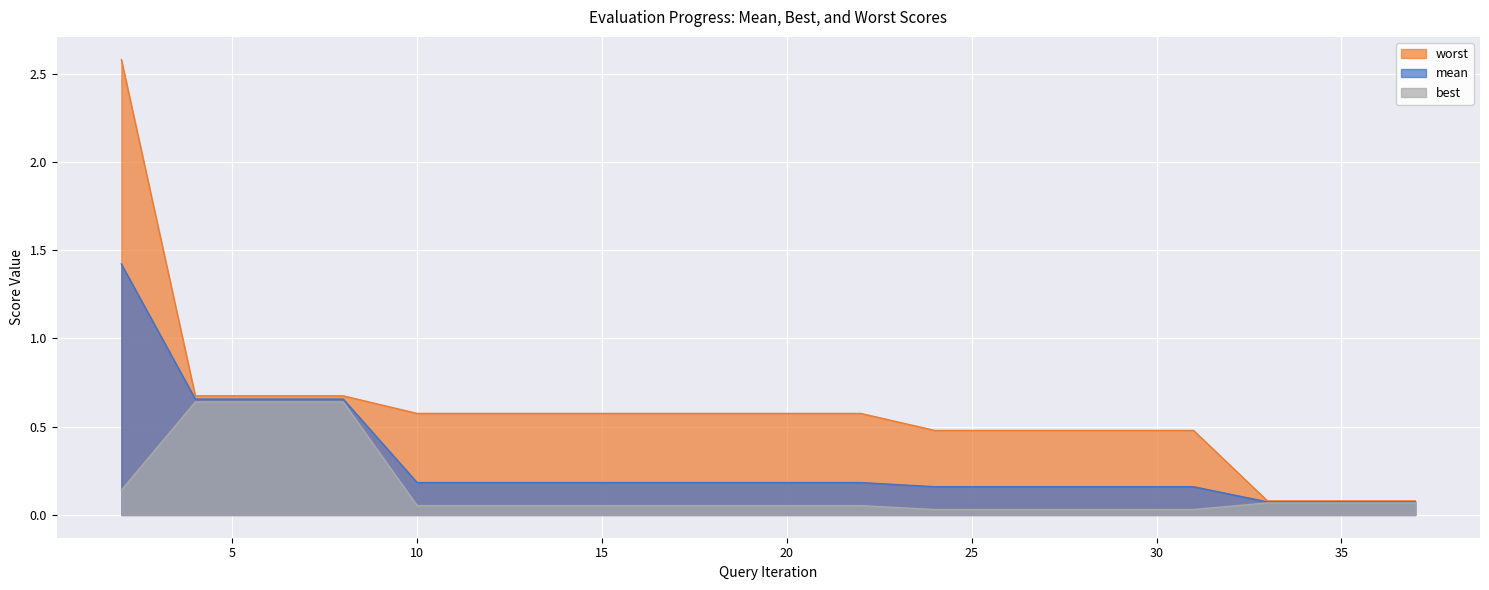

Reading left to right, transcribe all the data shown in this chart.

mean: 1.4	0.7	0.7	0.7	0.2	0.2	0.2	0.2	0.2	0.2	0.2	0.2	0.2	0.2	0.2	0.2	0.1	0.1	0.1	0.1
best: 0.1	0.6	0.6	0.6	0.1	0.1	0.1	0.1	0.1	0.1	0.1	0.0	0.0	0.0	0.0	0.0	0.1	0.1	0.1	0.1
worst: 2.6	0.7	0.7	0.7	0.6	0.6	0.6	0.6	0.6	0.6	0.6	0.5	0.5	0.5	0.5	0.5	0.1	0.1	0.1	0.1